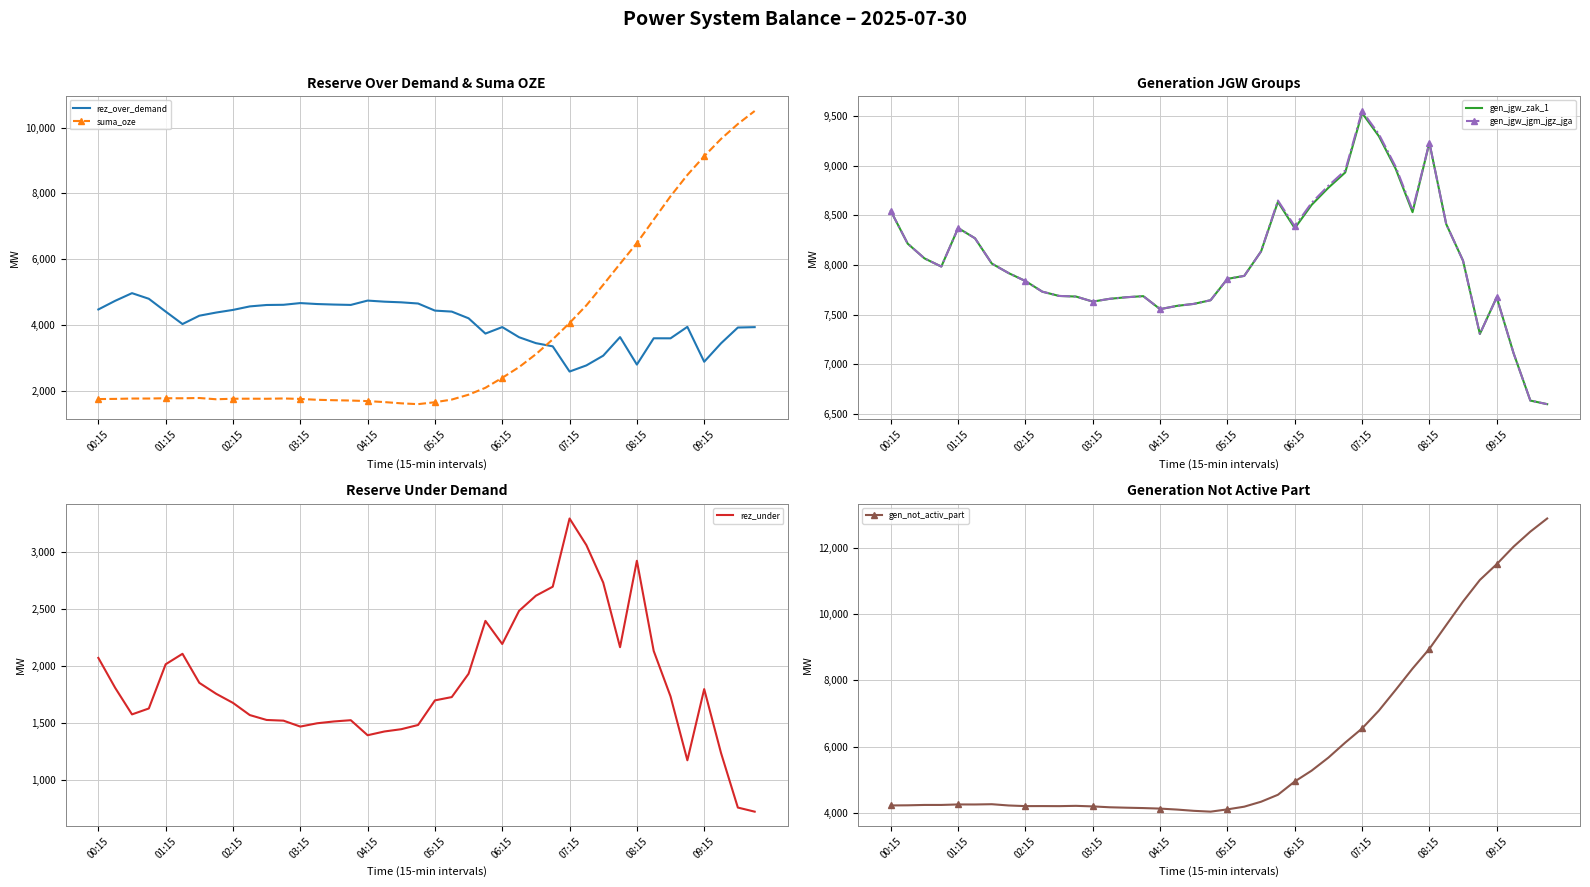

What is the lowest value of the gen_jgw_jgm_jgz_jga series?

6598